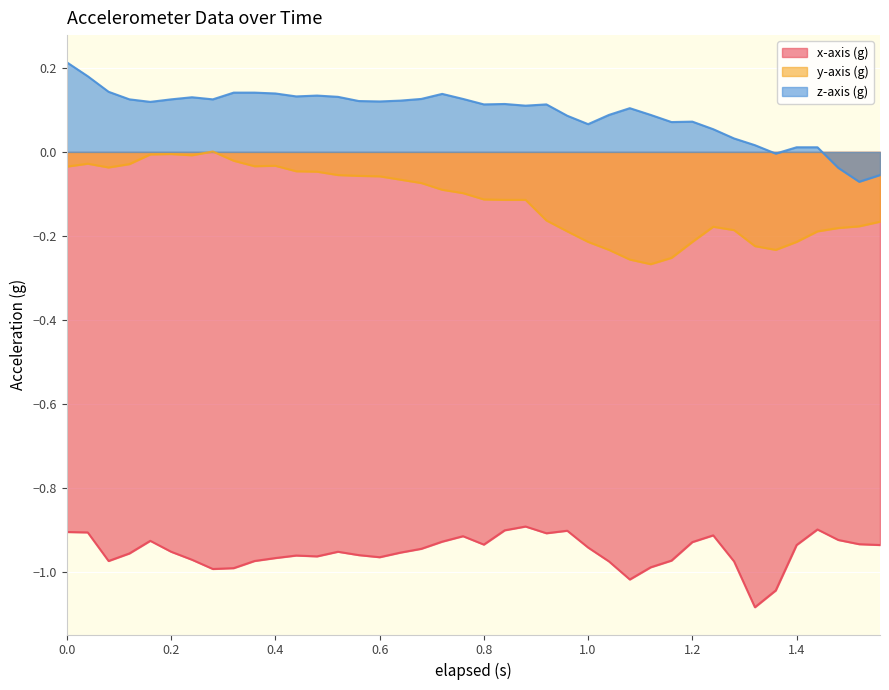

What is the difference between the maximum and minimum values in the z-axis (g) series?

0.3